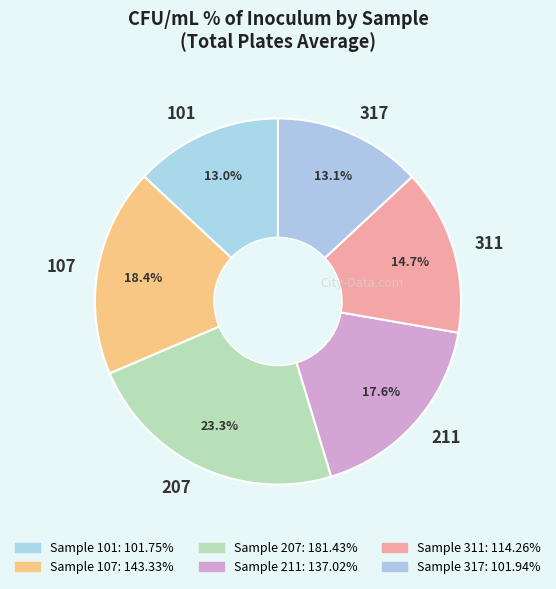

To the nearest percent, what is the difference between the 107 and 101 slice percentages?

5%